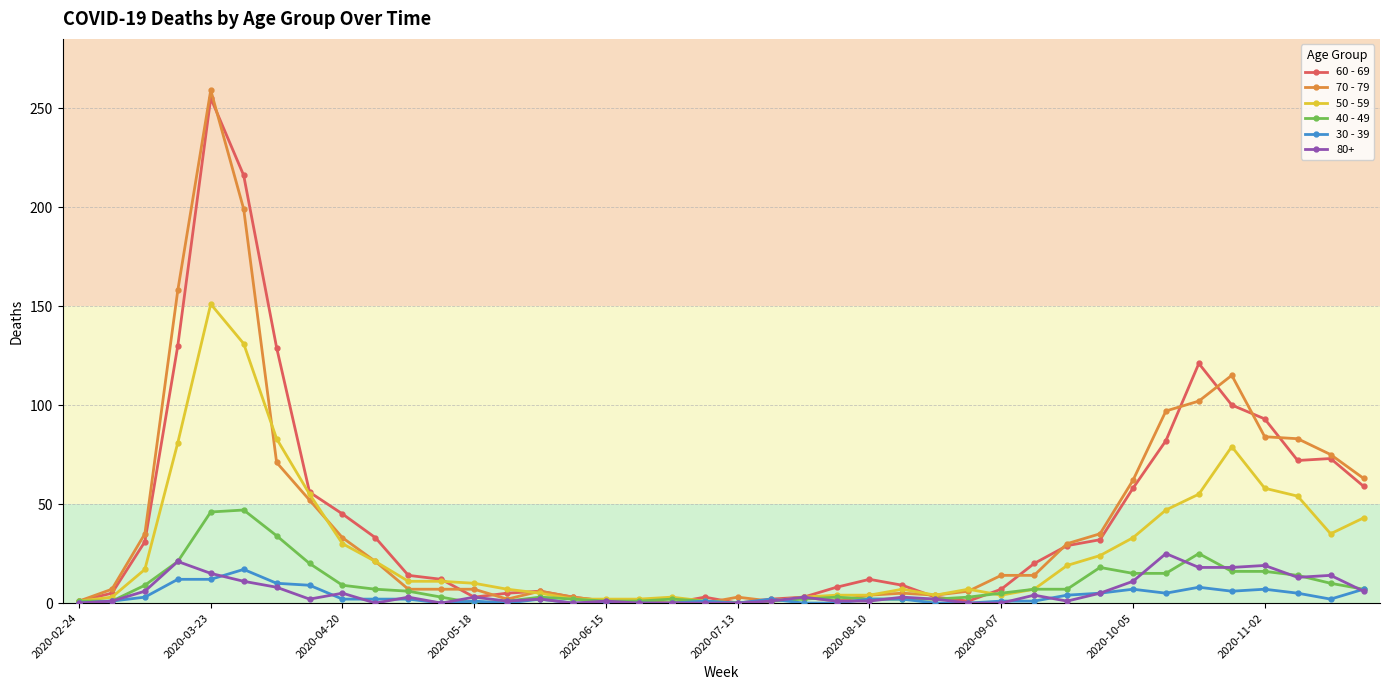

How many data points does each series have?

40